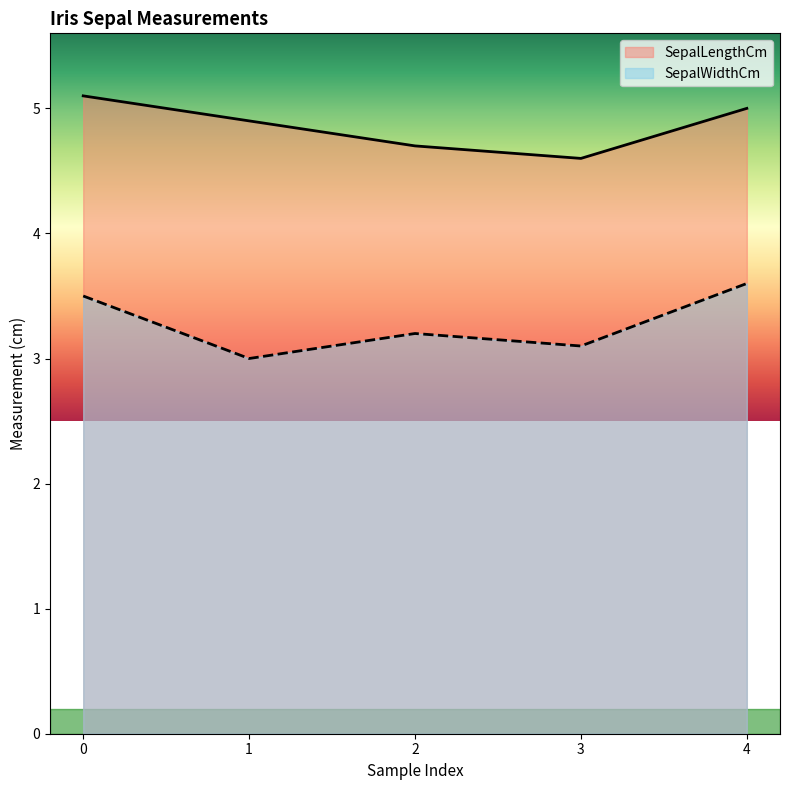

Which series has the largest total across all categories?

SepalLengthCm